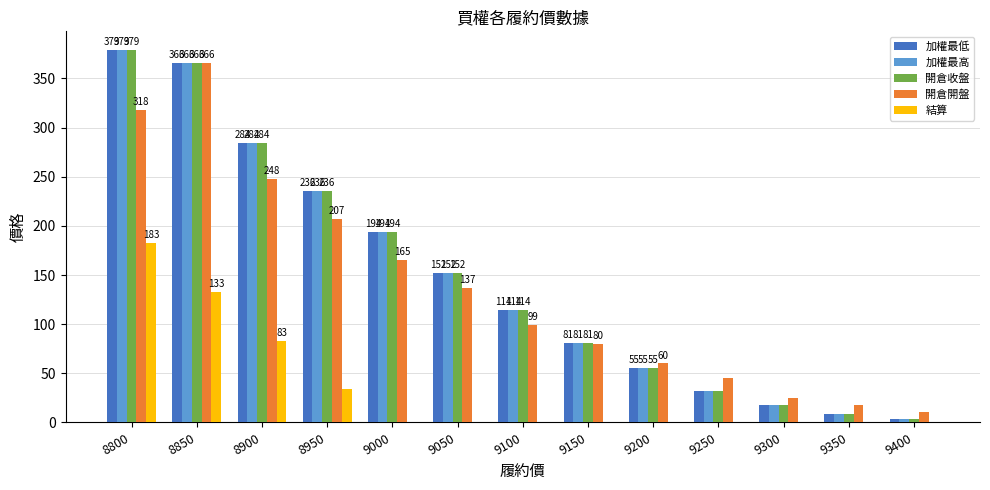

Is the value of 加權最低 at 9400 greater than the value of 開倉開盤 at 8900?

No